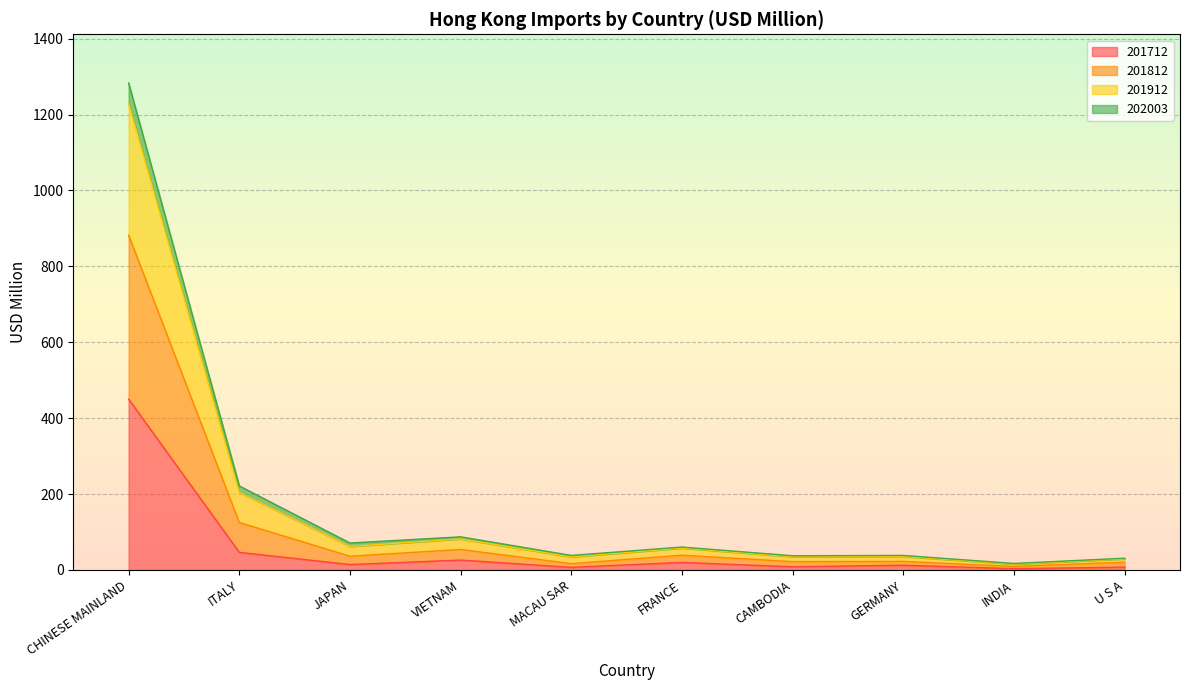

Is the value of 202003 at CHINESE MAINLAND greater than the value of 201712 at ITALY?

Yes